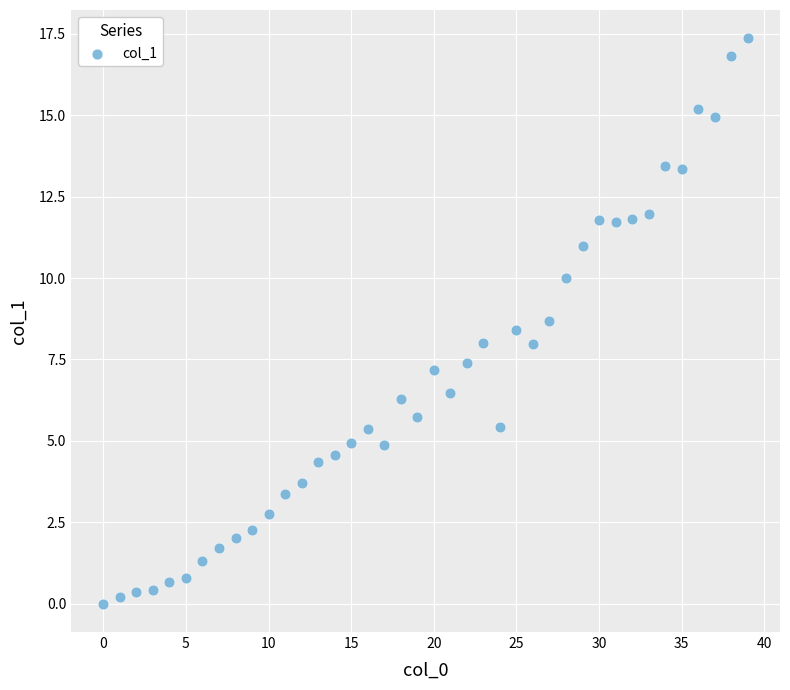

What is the range of Y values (max minus min)?

17.4